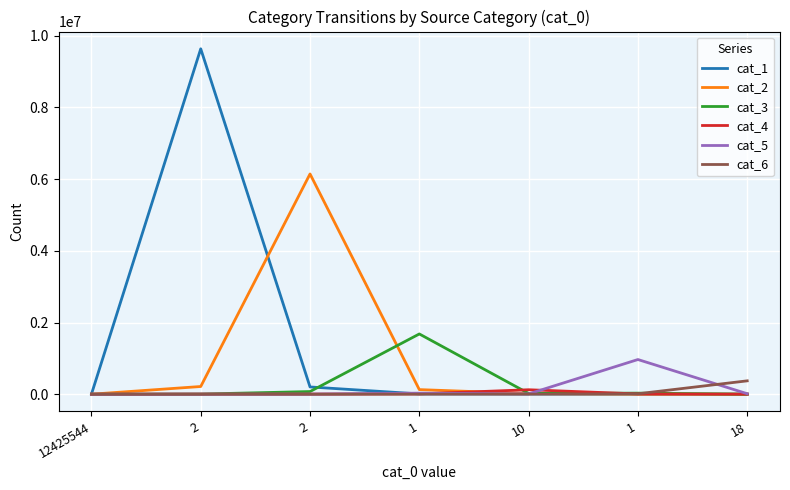

Does the chart display data point markers on the line(s)?

No